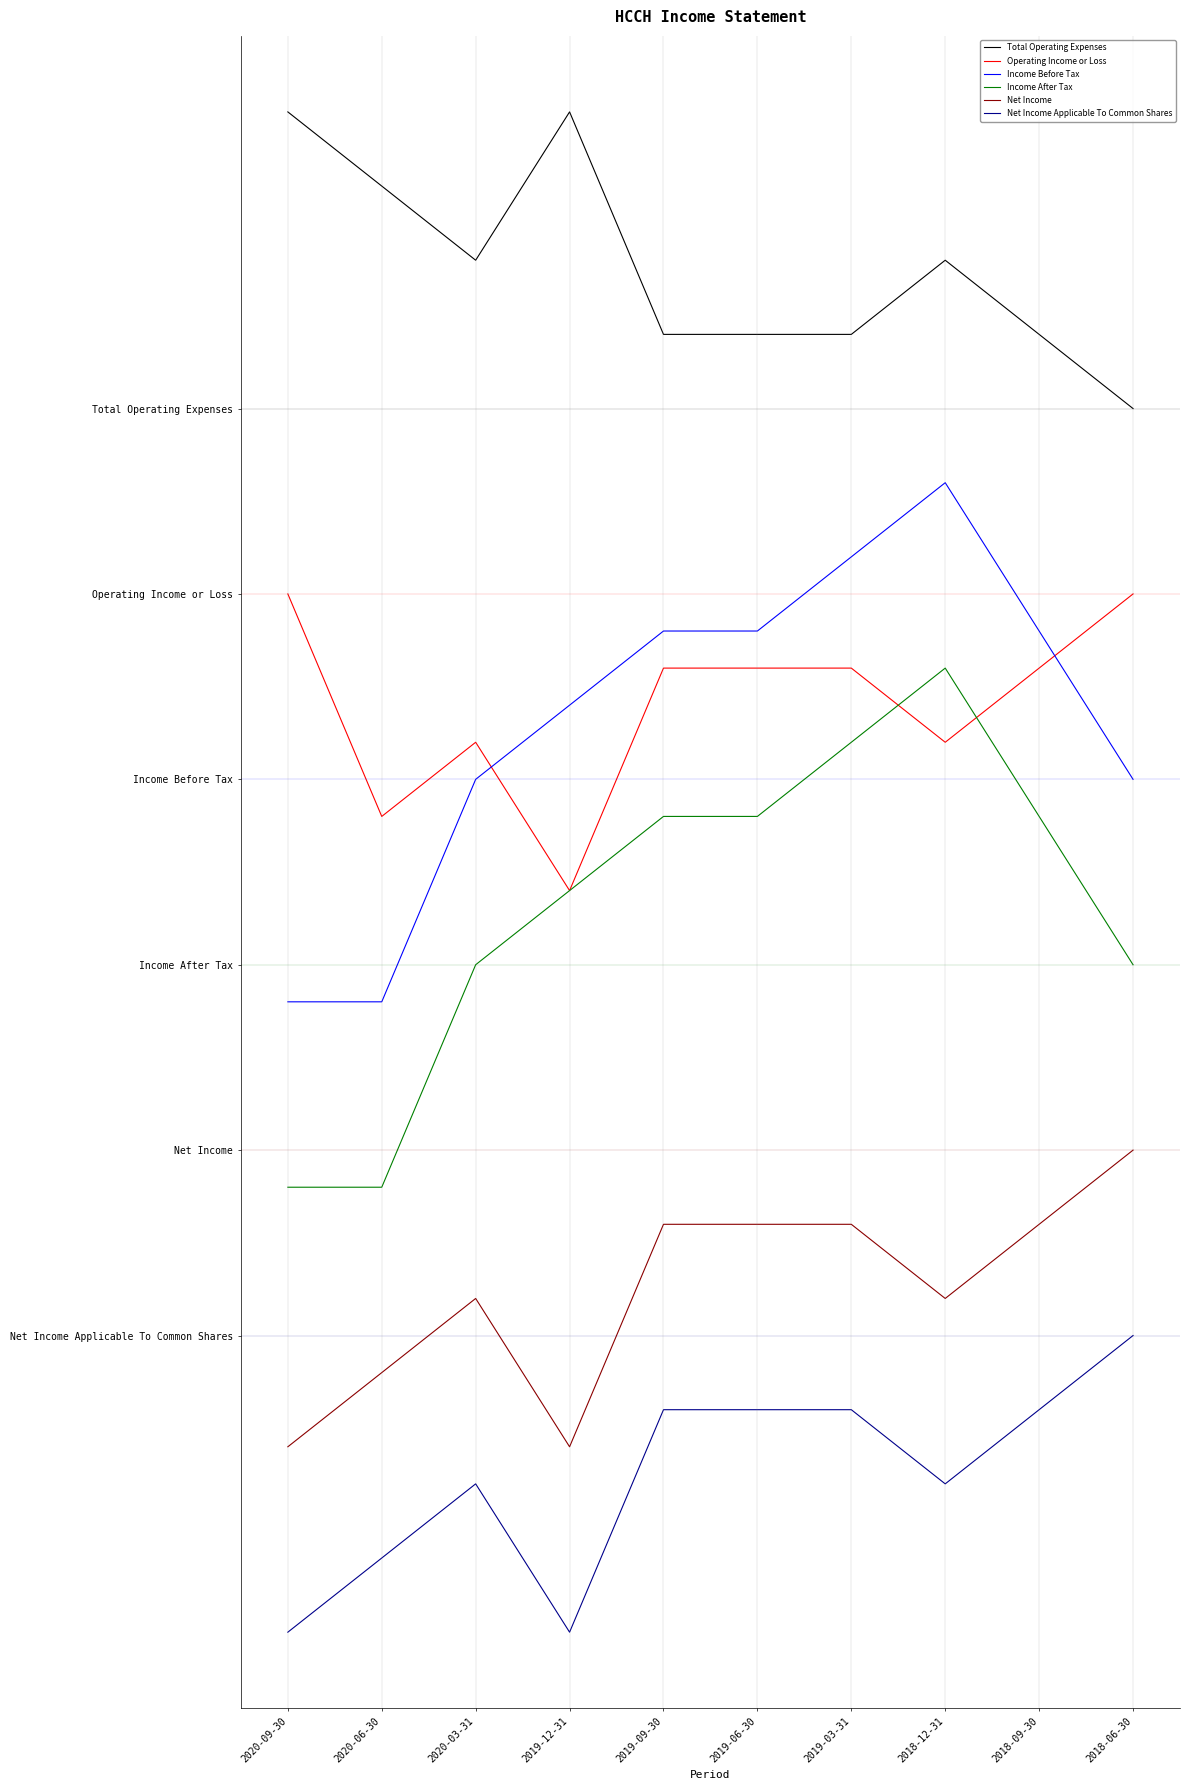

Where does the Total Operating Expenses series first go above 1450?

2020-09-30